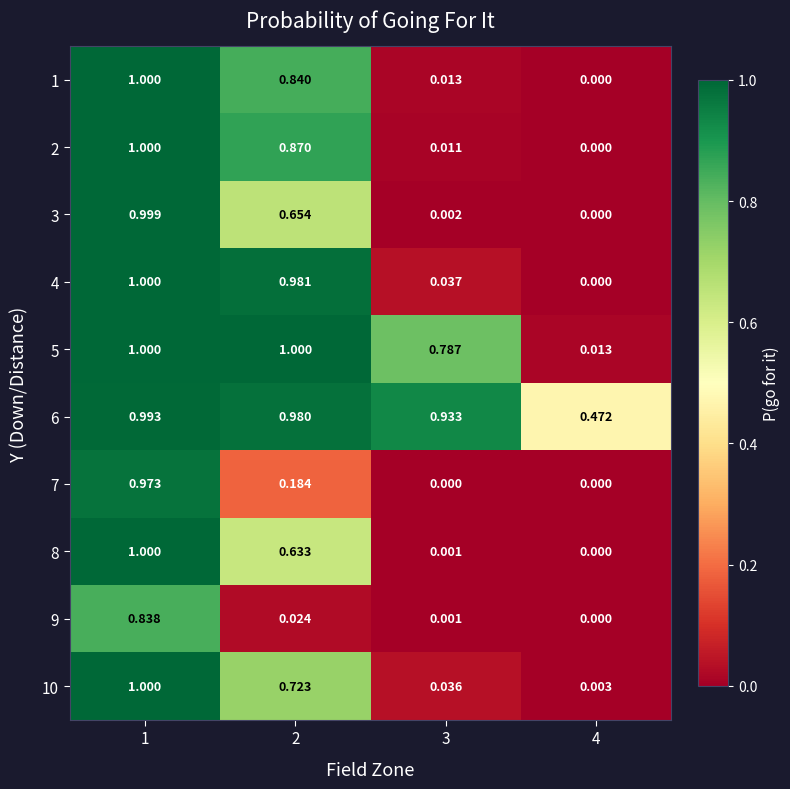

What is the total value across all series at 2?

6.9